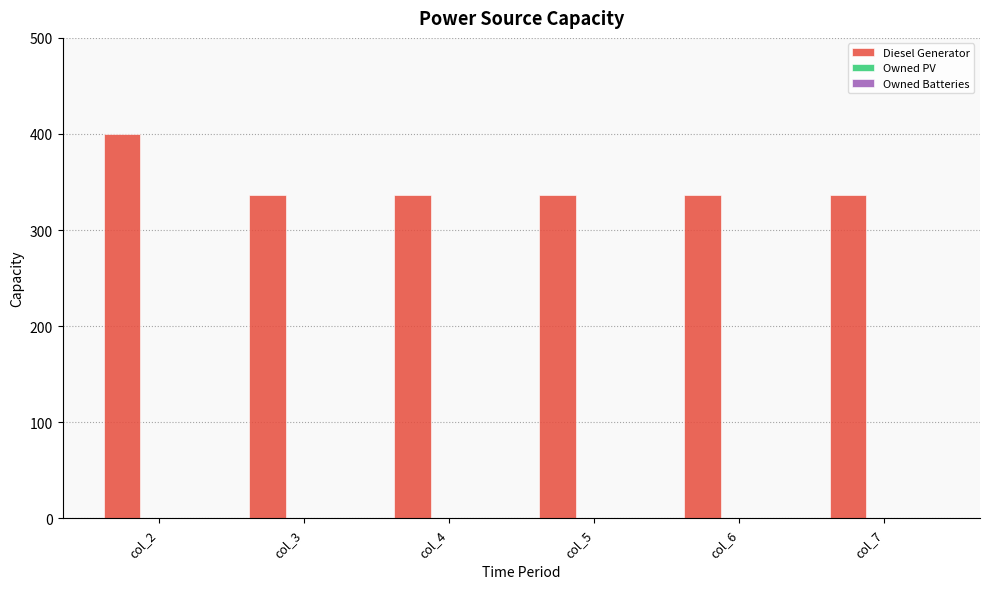

What is the value of the 2nd bar from the left?

336